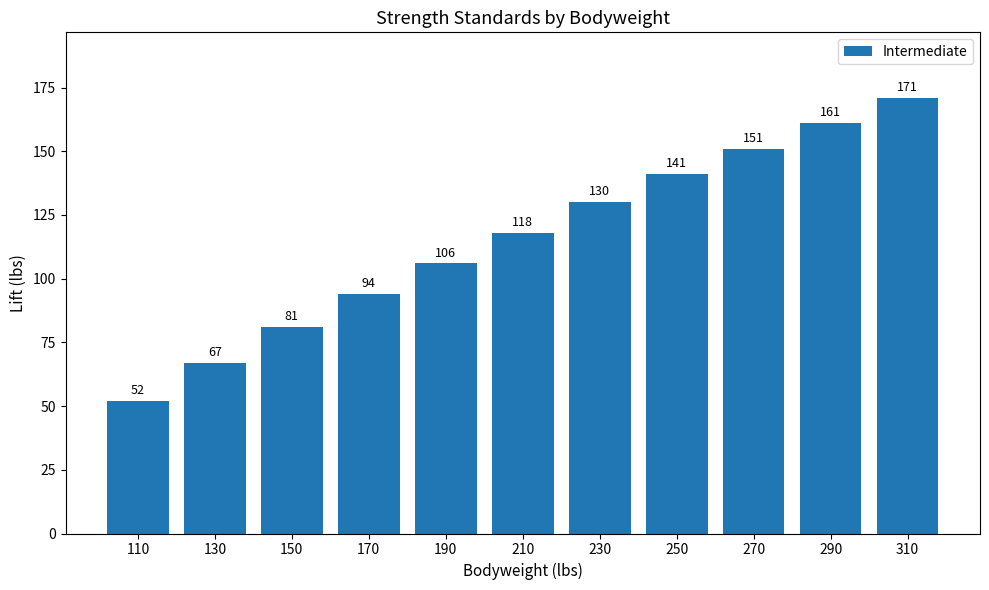

What is the greatest value displayed?

171